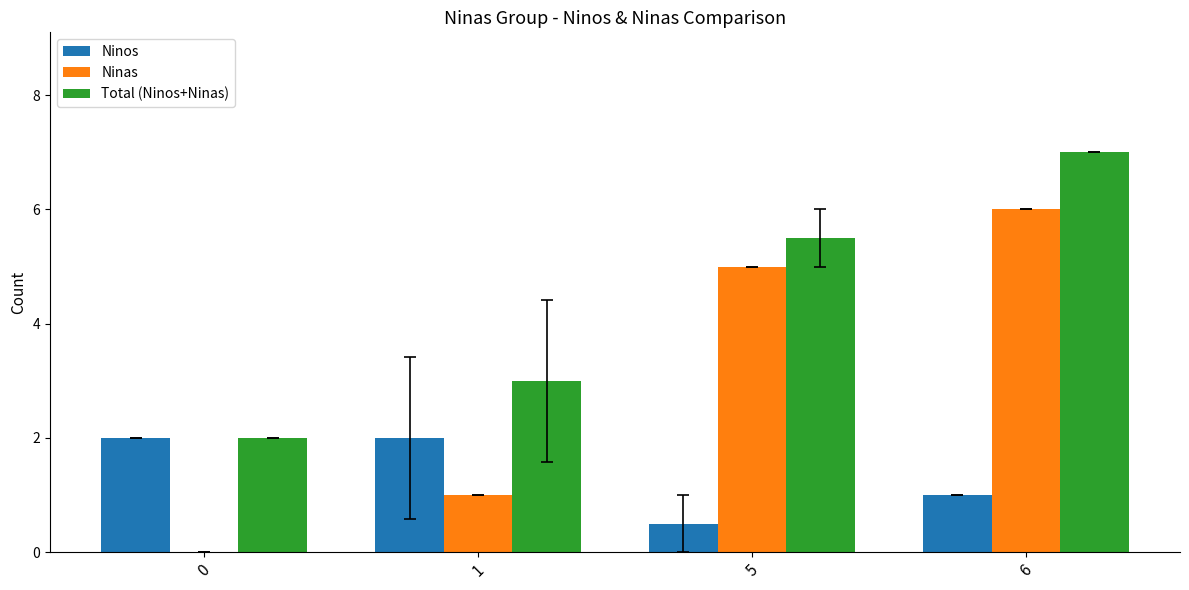

What is the greatest value displayed?

7.0